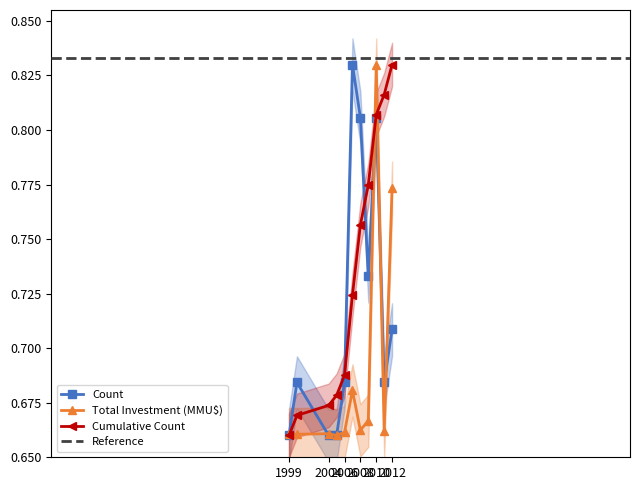

What is the sum of the Total Investment (MMU$) values at 2011 and 1999?

1.3